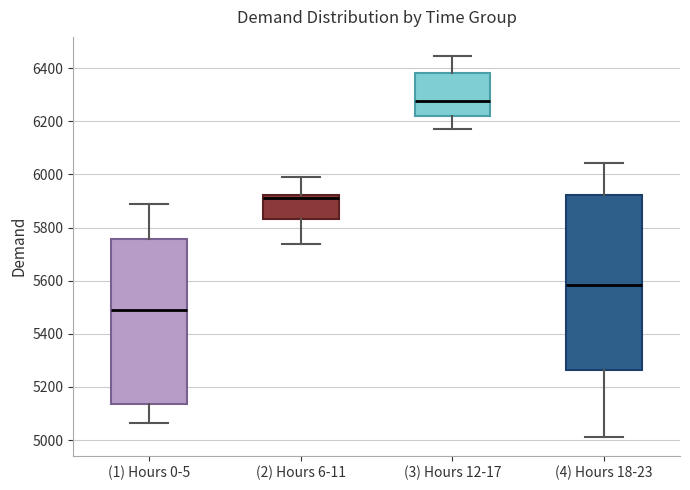

Reading left to right, read every box against the y-axis: the position of its median line, the range the box covers, and the ends of its whiskers. The values are not printed on the chart, so give them approximately, as read against the axis.

(1) Hours 0-5: median 5500, box 5140 to 5760, whiskers 5060 to 5880
(2) Hours 6-11: median 5920 (just below the box's upper edge), box 5840 to 5920, whiskers 5740 to 6000
(3) Hours 12-17: median 6280, box 6220 to 6380, whiskers 6180 to 6440
(4) Hours 18-23: median 5580, box 5260 to 5920, whiskers 5020 to 6040